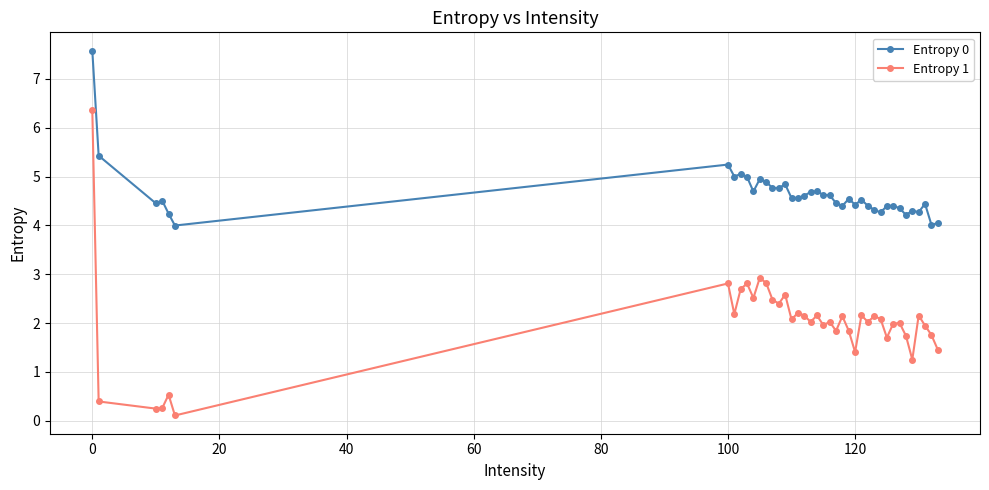

What is the average value of the Entropy 1 series?

2.0